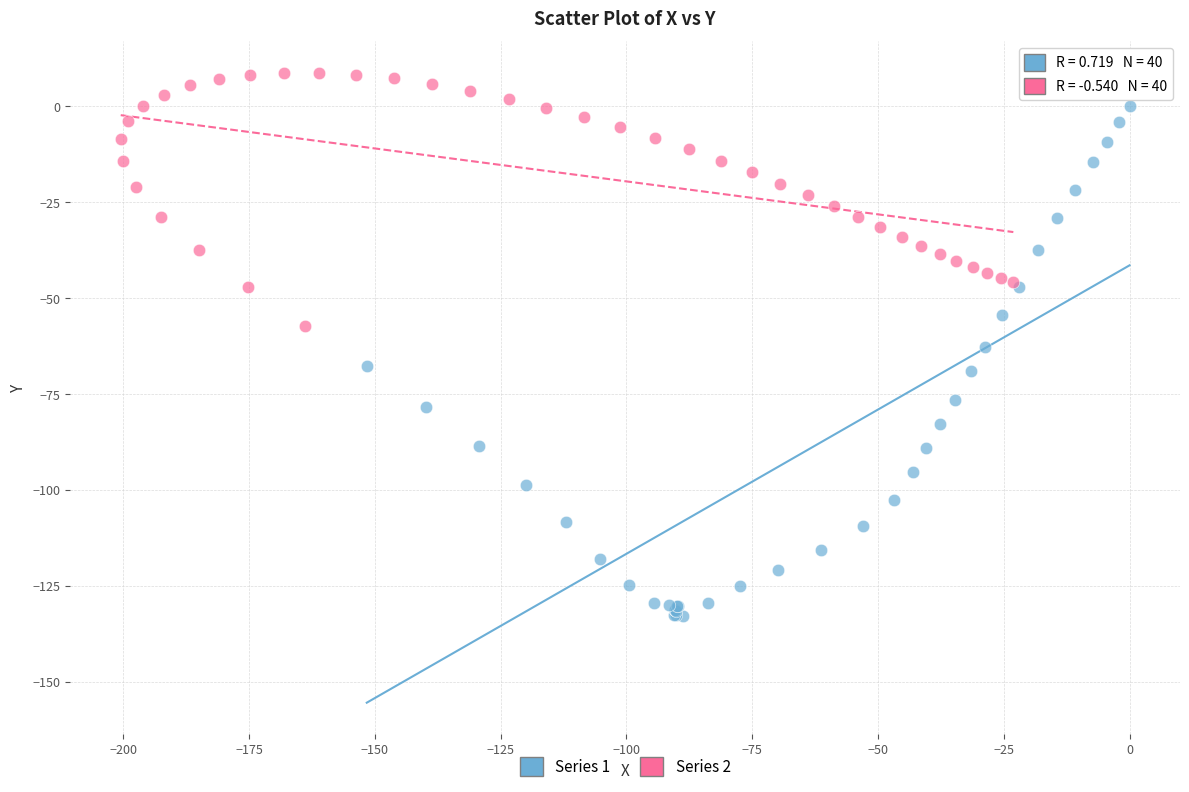

Which series reaches the minimum Y coordinate?

Series 1